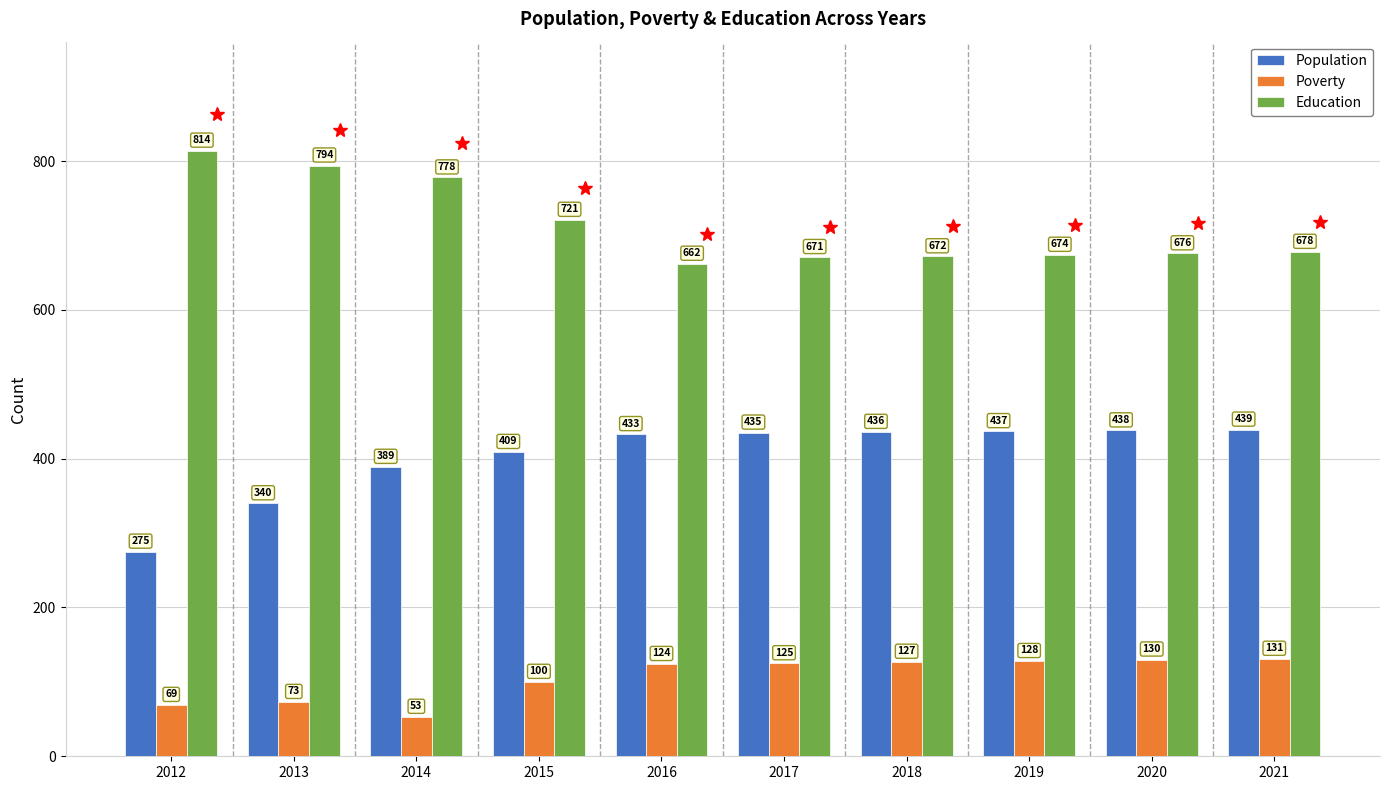

What is the value of the Education bar at the 1st from the left?

814